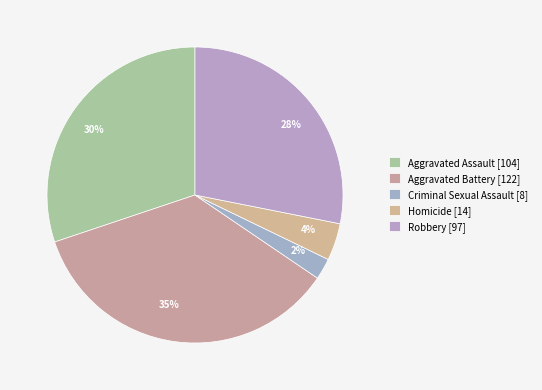

Count the number of slices in the pie.

5